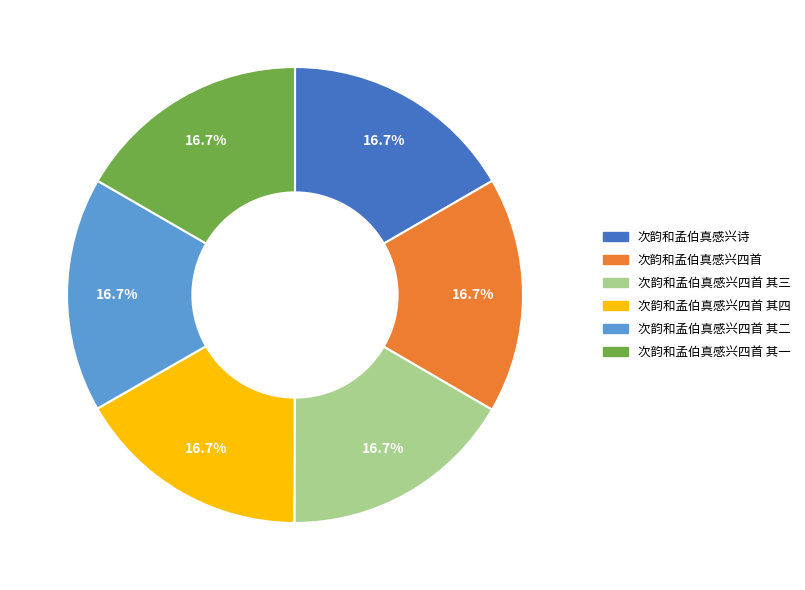

How many segments does this pie chart have?

6